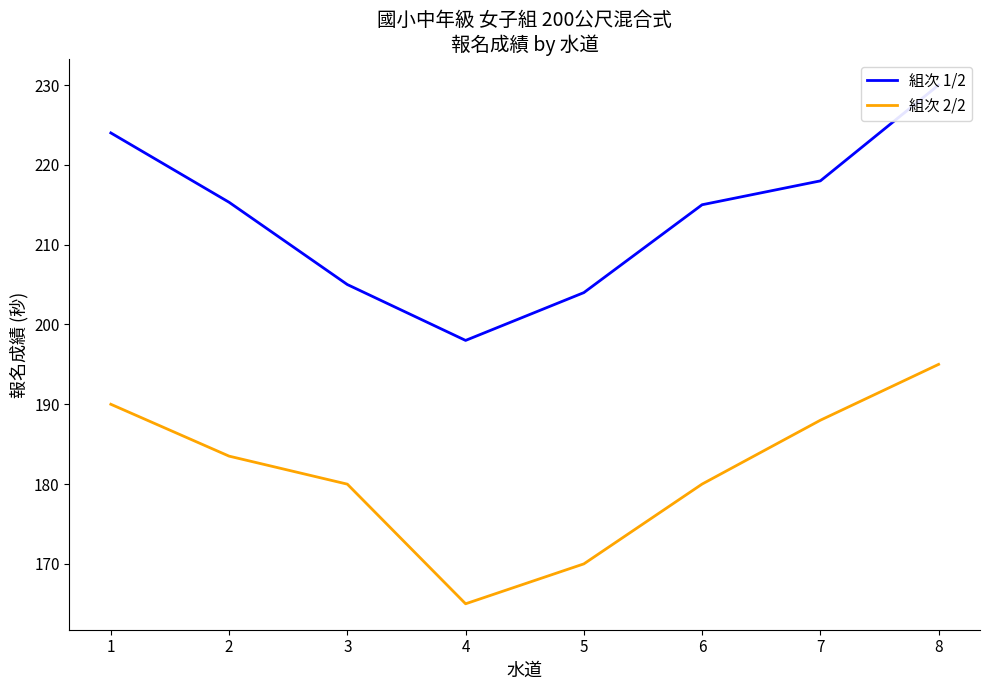

What are all the series names shown in the legend?

組次 1/2, 組次 2/2